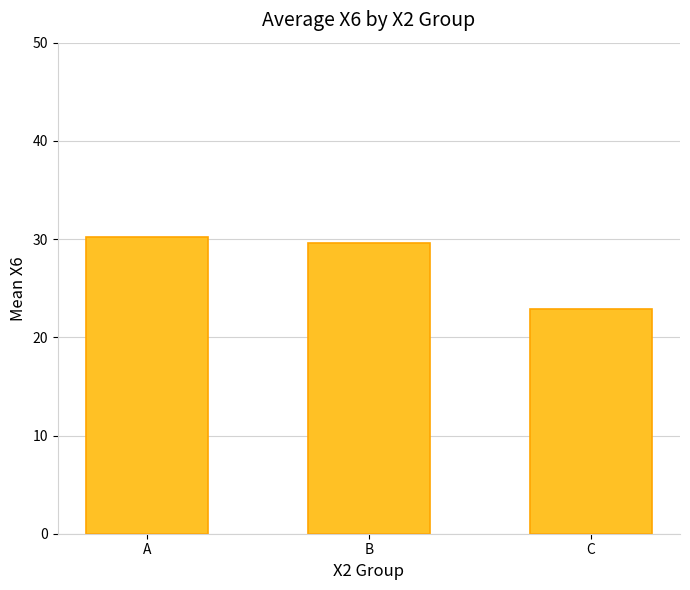

True or false: the data shows 40.4 at C.

False